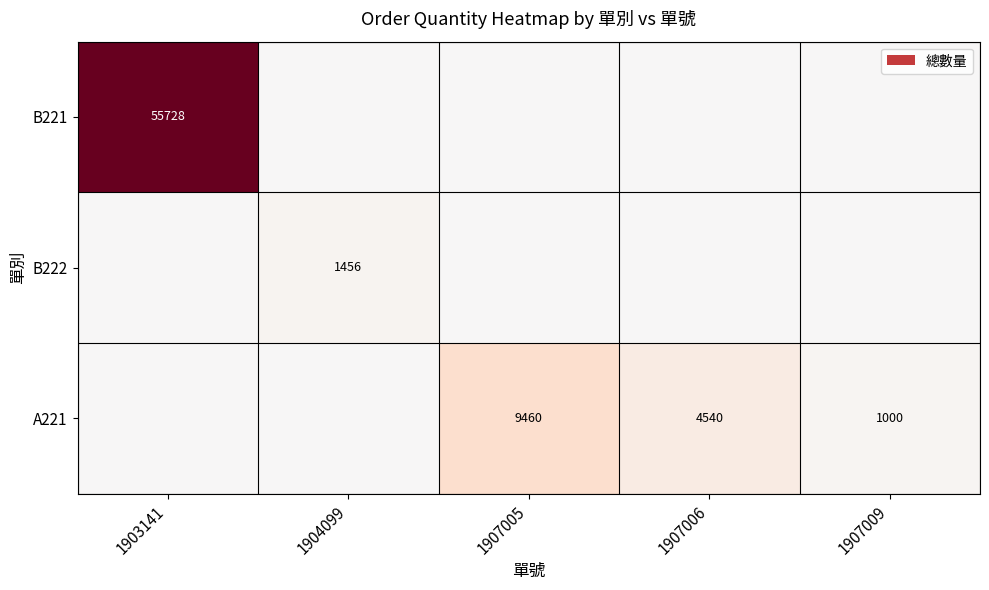

The value of B221 at 1903141 is 79774. True or false?

False